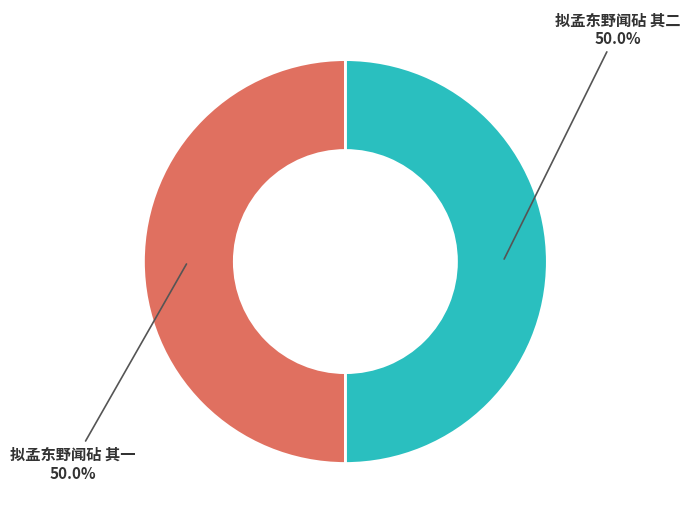

What is the ratio of the value at 拟孟东野闻砧 其二 to the value at 拟孟东野闻砧 其一?

1.0